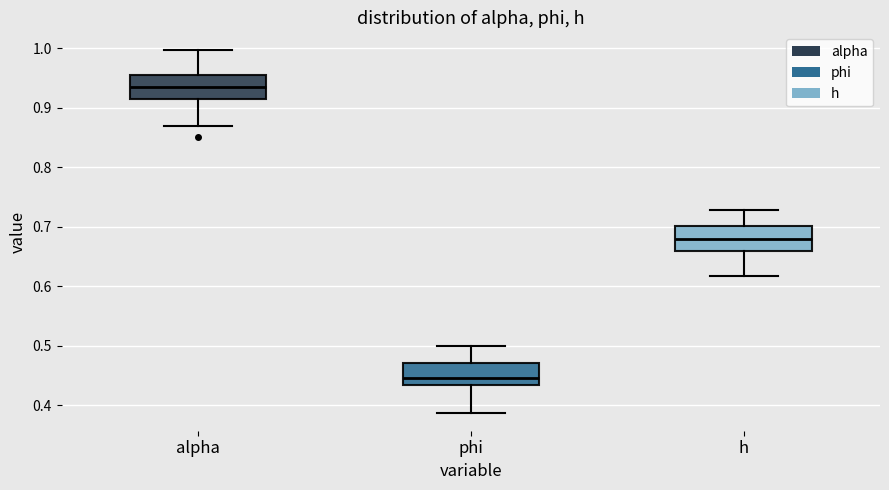

Reading left to right, transcribe this box plot: for each box, give where its median line is, the range the box spans, and where its two whiskers end, as read against the y-axis. The values are not printed on the chart, so give them approximately, as read against the axis.

alpha: median 0.93, box 0.92 to 0.95, whiskers 0.87 to 1.00
phi: median 0.45, box 0.43 to 0.47, whiskers 0.39 to 0.50
h: median 0.68, box 0.66 to 0.70, whiskers 0.62 to 0.73